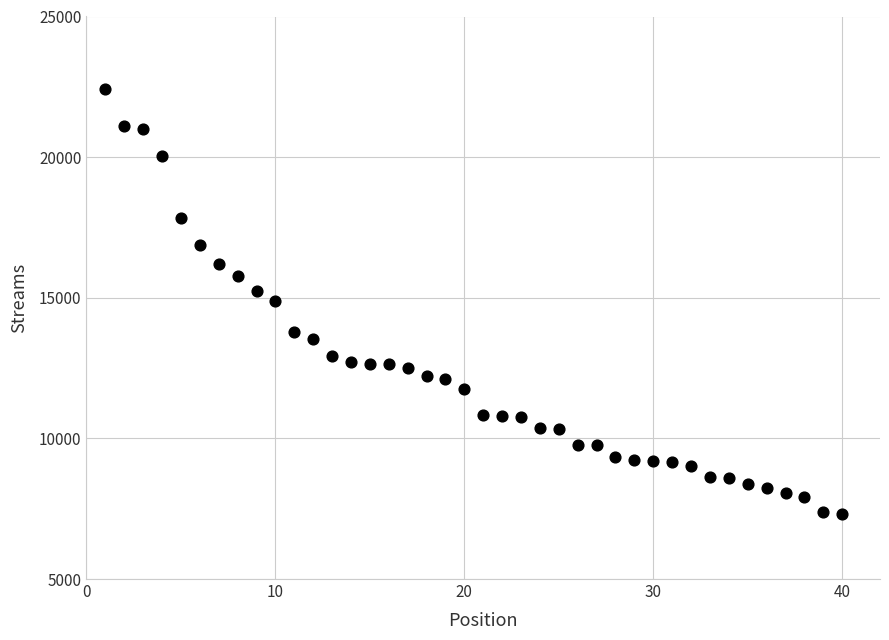

What is the range of X values (max minus min)?

39